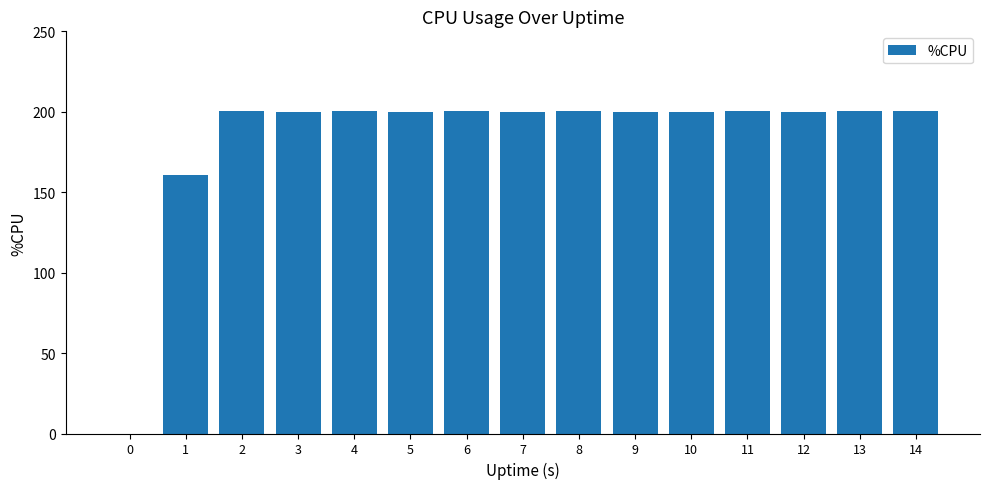

What is the ratio of the value at 1 to the value at 11?

0.8